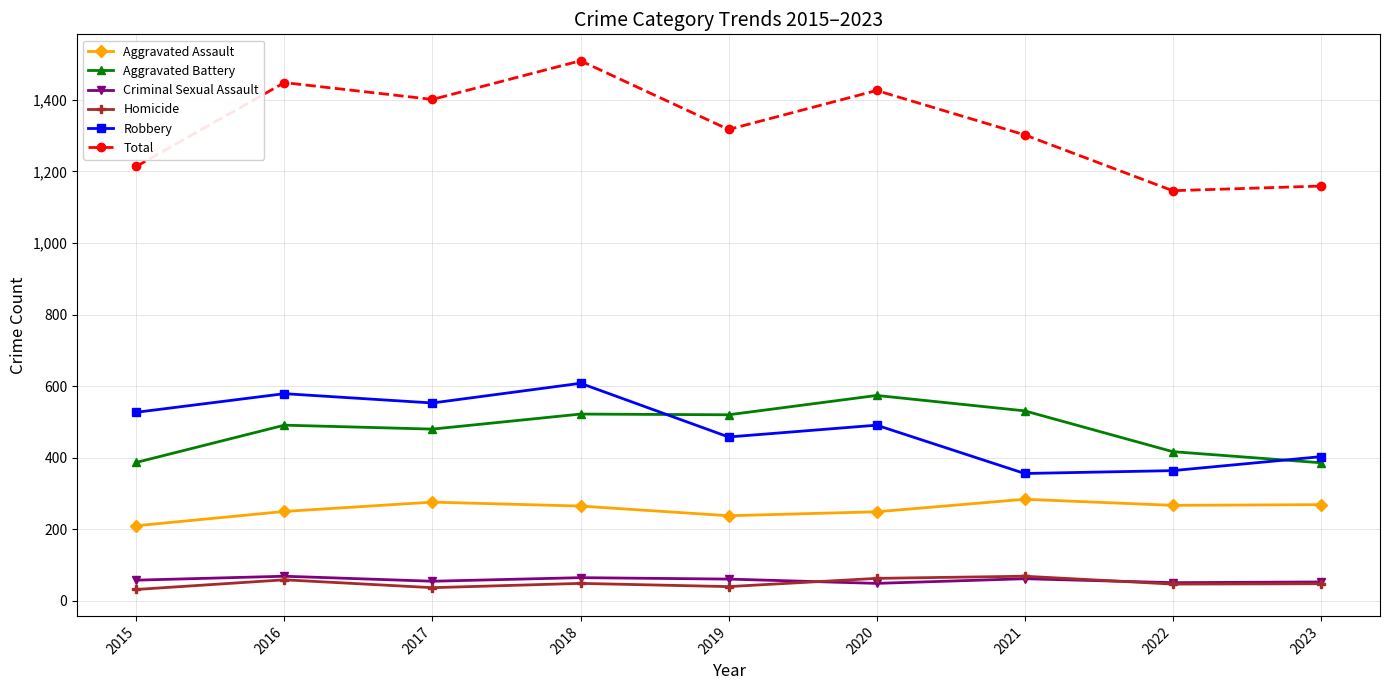

True or false: Aggravated Battery and Aggravated Assault cross at least once.

False